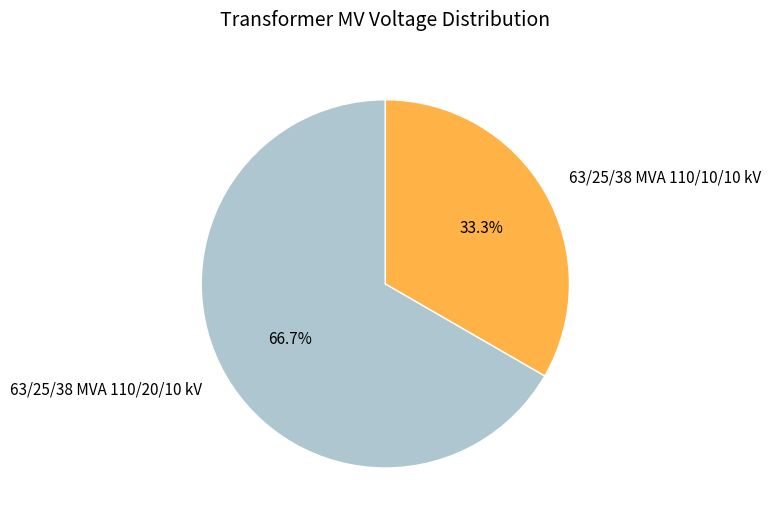

How many slices are in this pie chart?

2